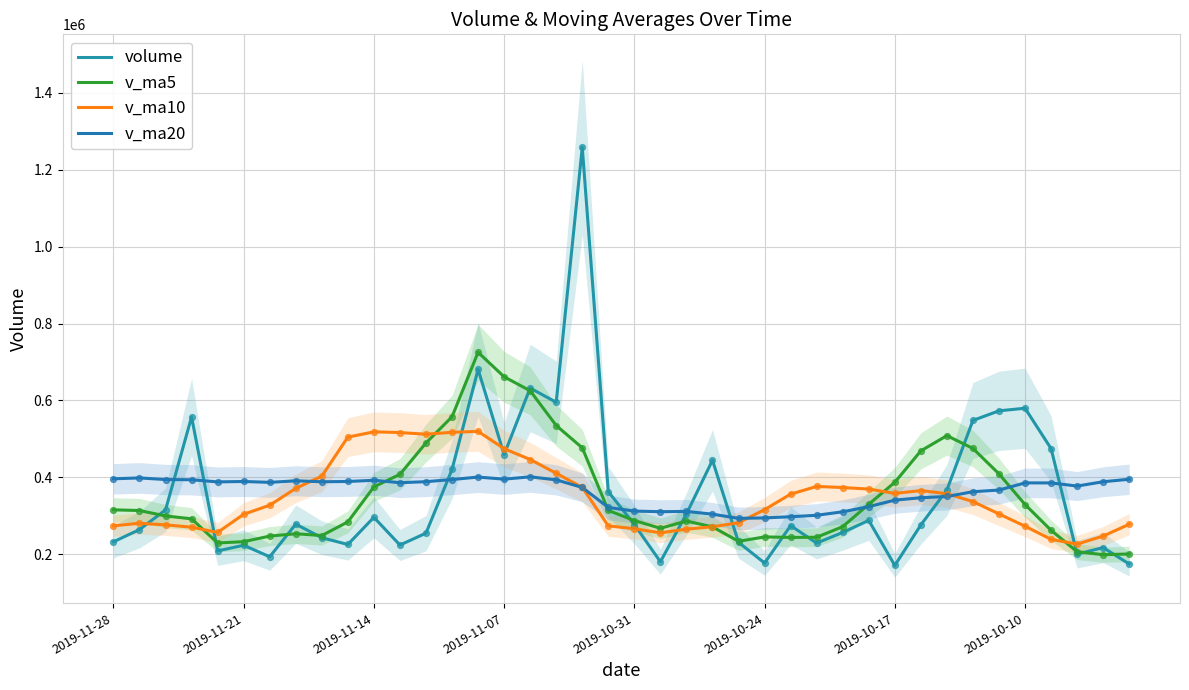

Which series has the largest total across all categories?

v_ma20